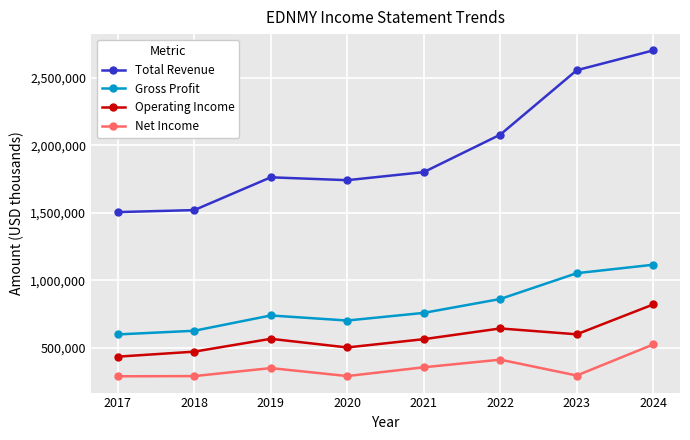

Rank the series by their maximum value, from highest to lowest.

Total Revenue, Gross Profit, Operating Income, Net Income